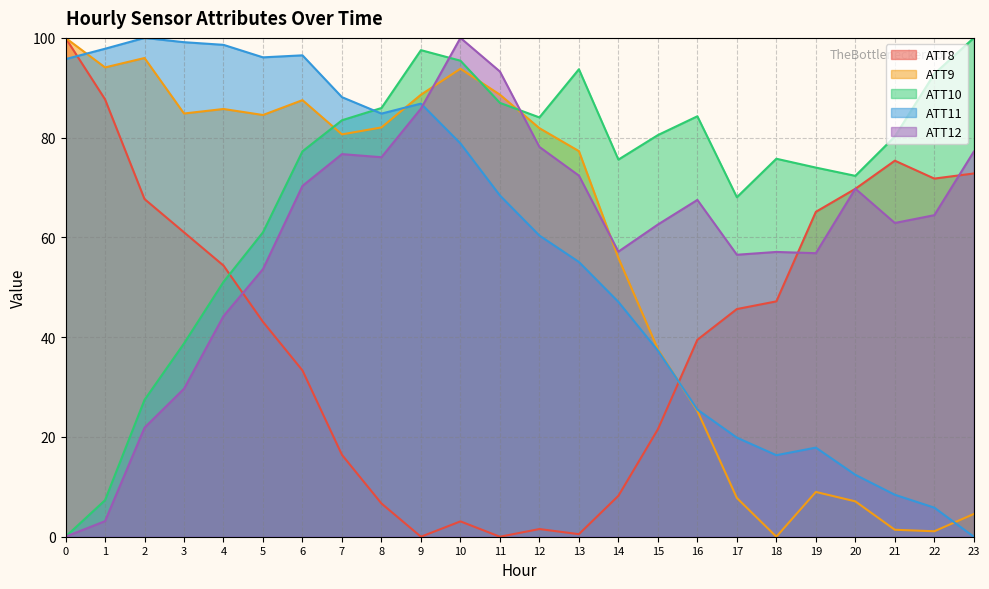

What is the spread (max minus min) of values at 21?

78.8